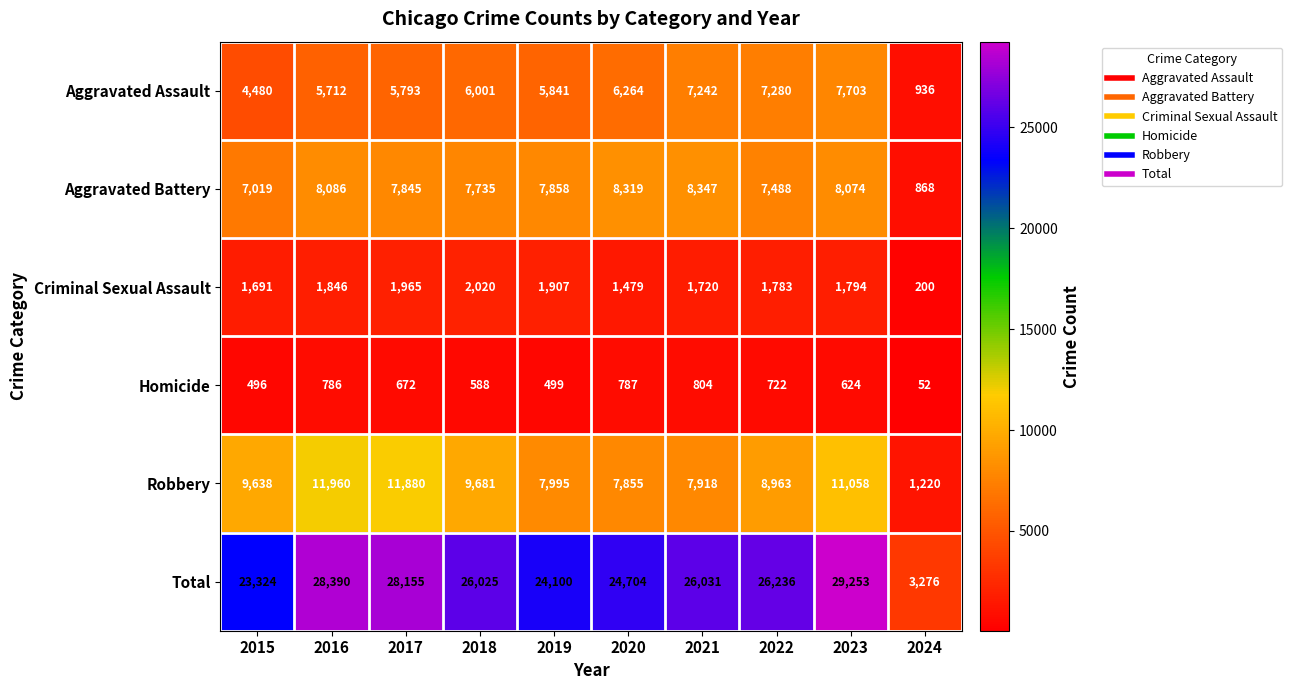

List the series in order of their peak value, highest first.

Total, Robbery, Aggravated Battery, Aggravated Assault, Criminal Sexual Assault, Homicide